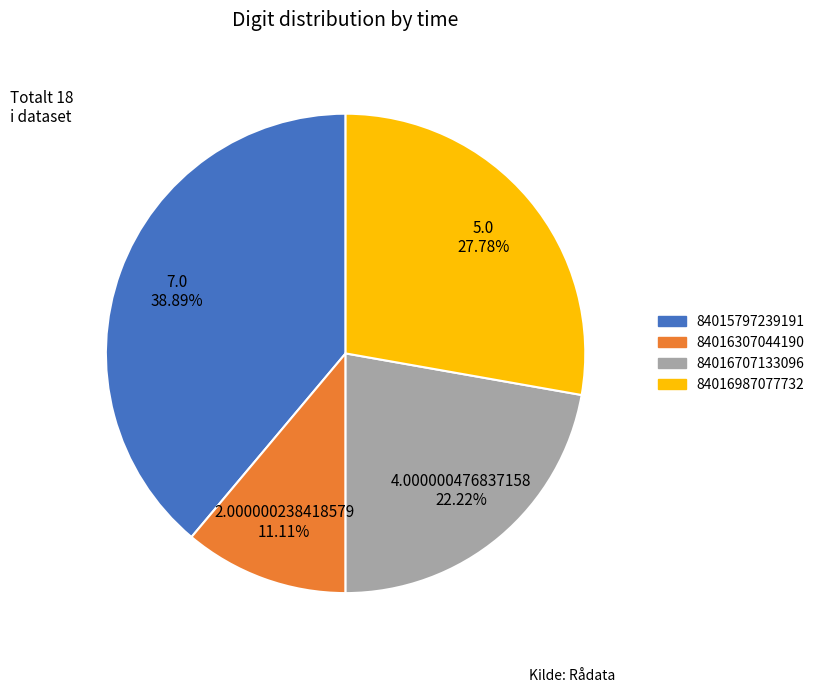

How much of the chart is everything except 84015797239191?

61.1%